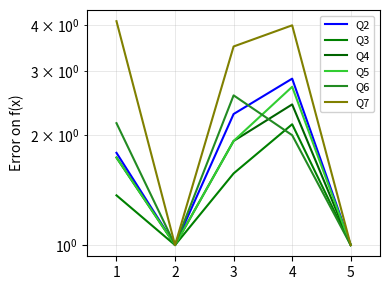

Reading right to left, list all the values displayed in this chart.

Q2: 5=1.0	4=2.9	3=2.3	2=1.0	1=1.8
Q3: 5=1.0	4=2.1	3=1.6	2=1.0	1=1.4
Q4: 5=1.0	4=2.4	3=1.9	2=1.0	1=1.7
Q5: 5=1.0	4=2.7	3=1.9	2=1.0	1=1.7
Q6: 5=1.0	4=2.0	3=2.6	2=1.0	1=2.2
Q7: 5=1.0	4=4.0	3=3.5	2=1.0	1=4.1